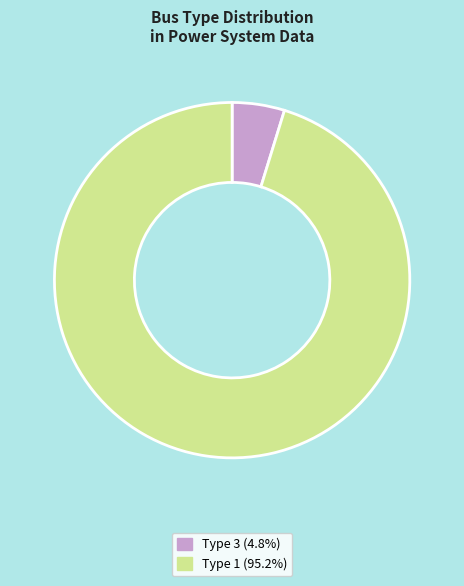

Do Type 1 and Type 3 together represent more than half of the pie?

Yes